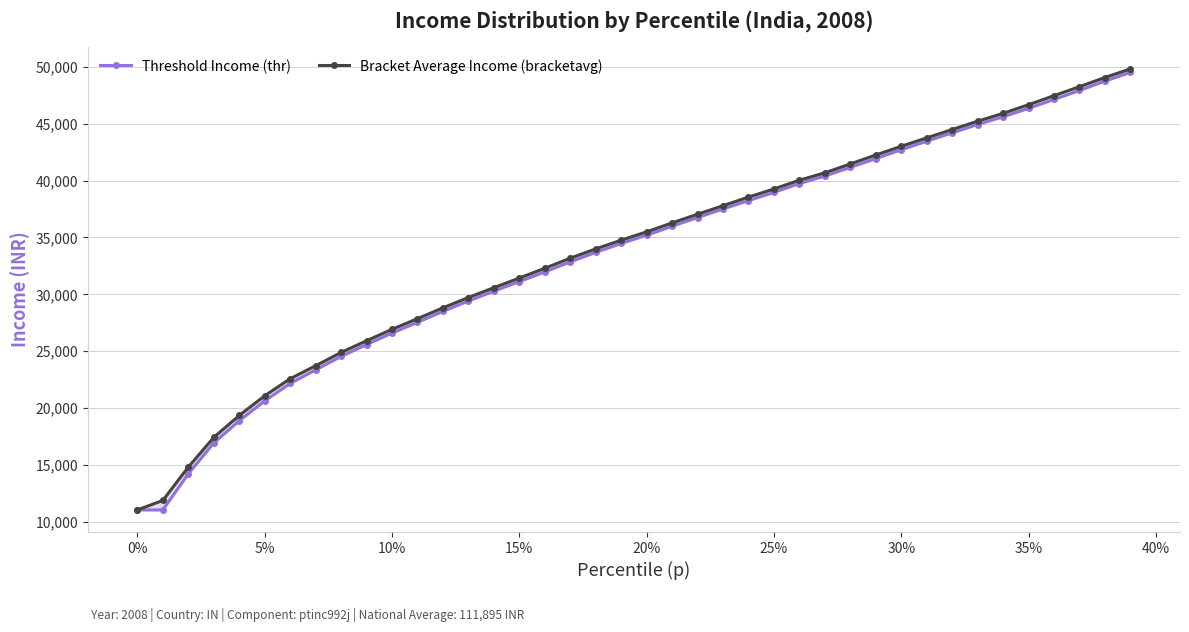

At which label does Threshold Income (thr) first exceed 35201?

20